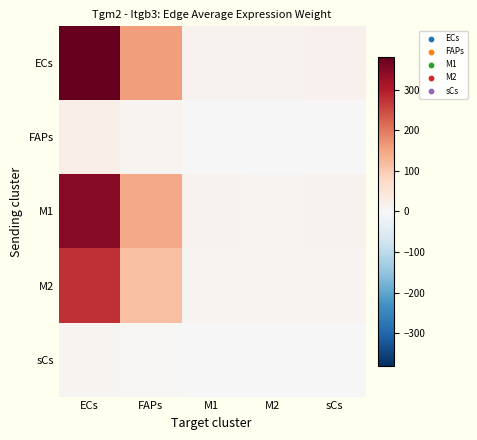

Which series has the largest range (max minus min)?

ECs